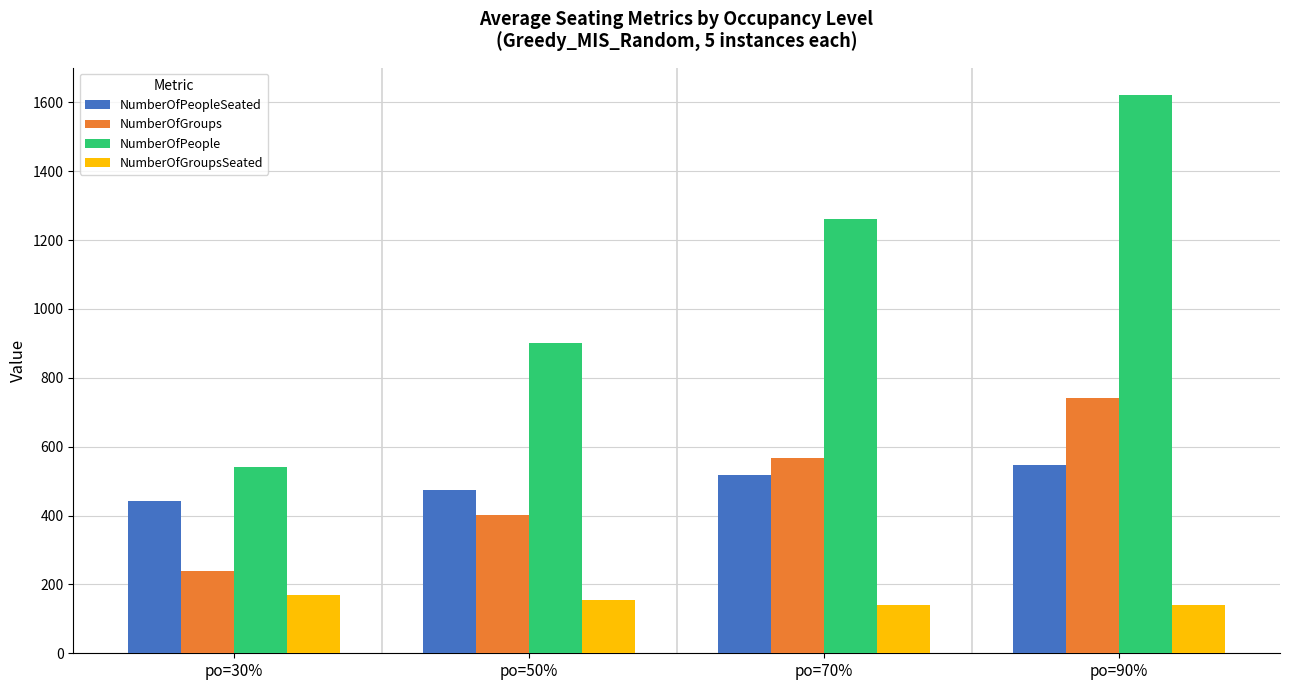

What is the label of the 2nd bar from the left?

po=50%